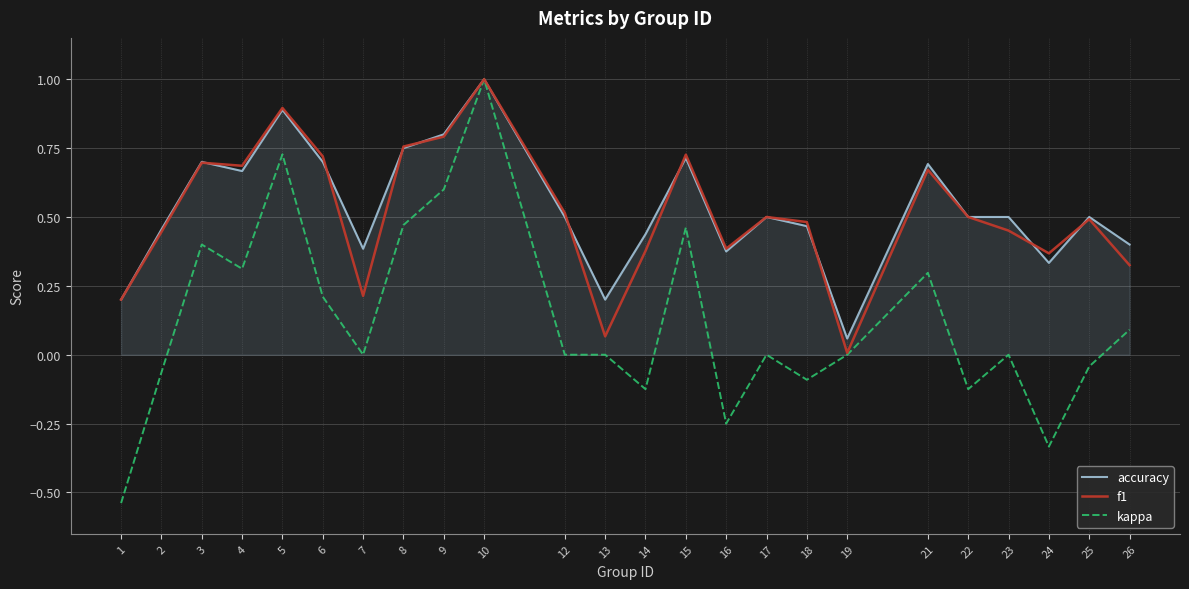

Is it true that accuracy equals 1.0 at 10?

True